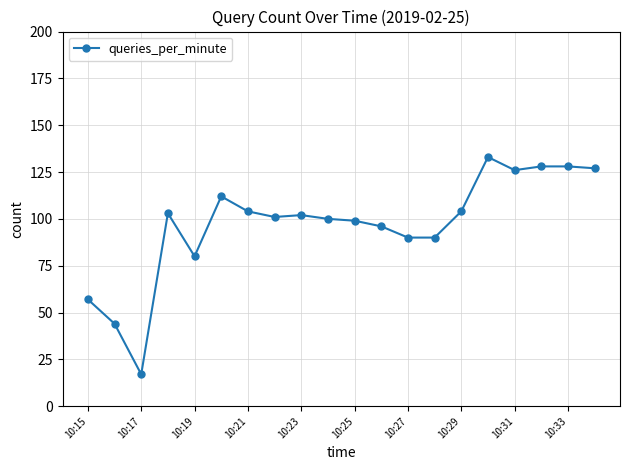

What is the difference between the maximum and minimum values?

116